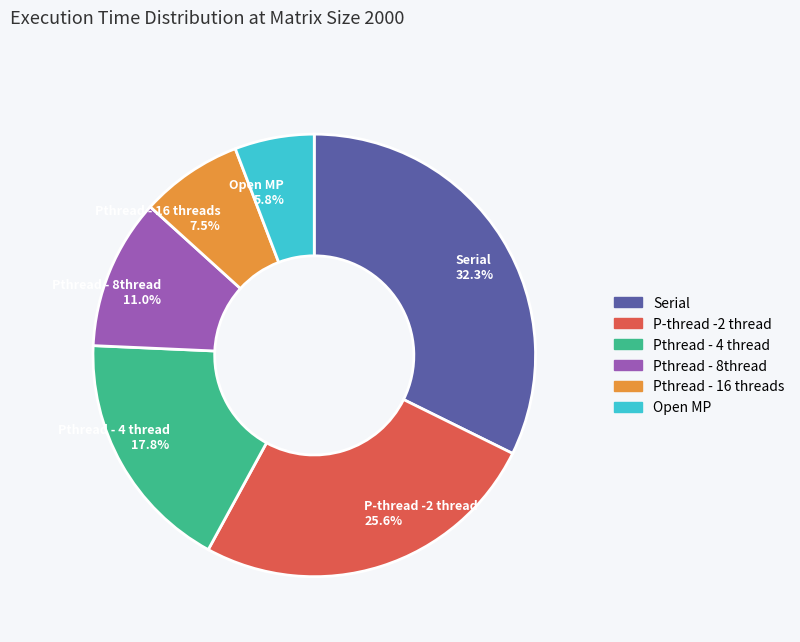

Is it true that Open MP is 6% of the pie?

True